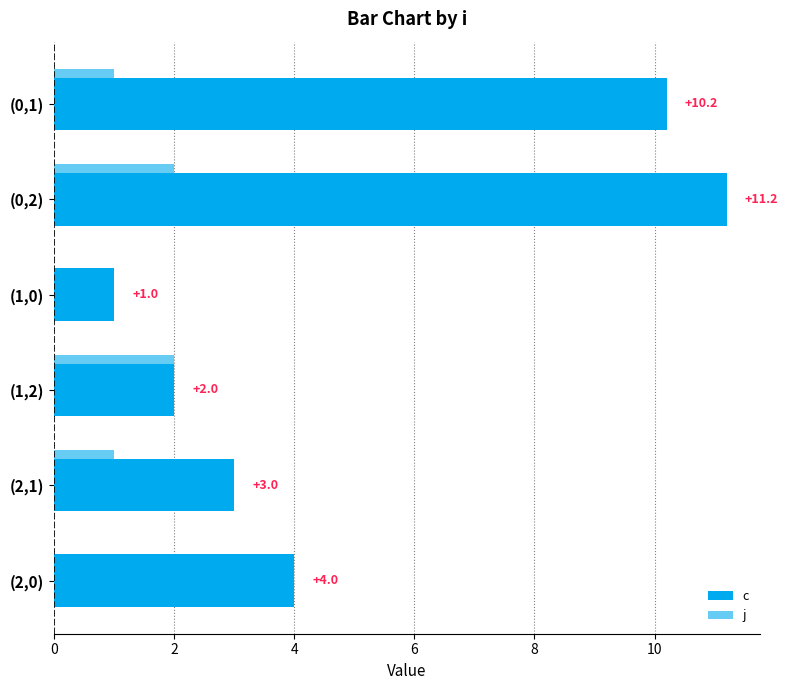

How many positive values does the j series have?

4